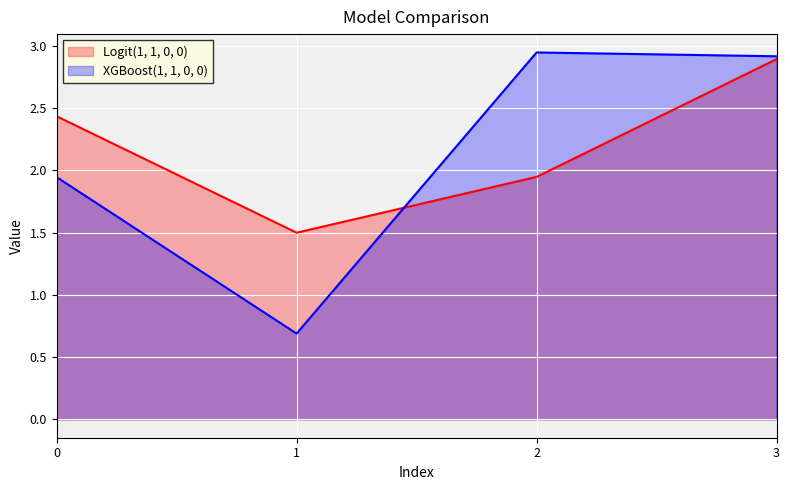

What is the difference between the maximum and minimum values in the XGBoost(1, 1, 0, 0) series?

2.3